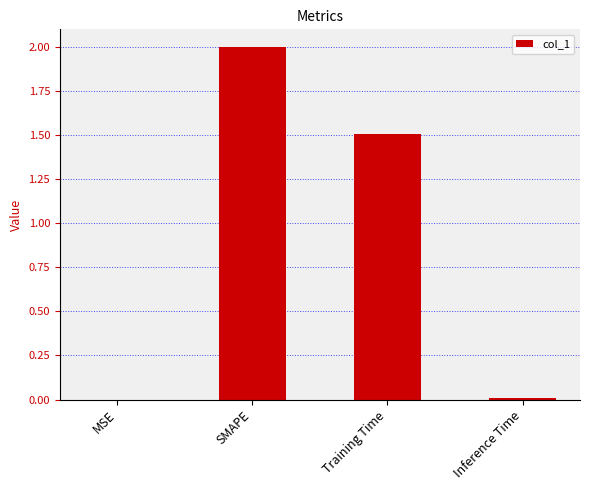

The value at SMAPE is 2.0. True or false?

True